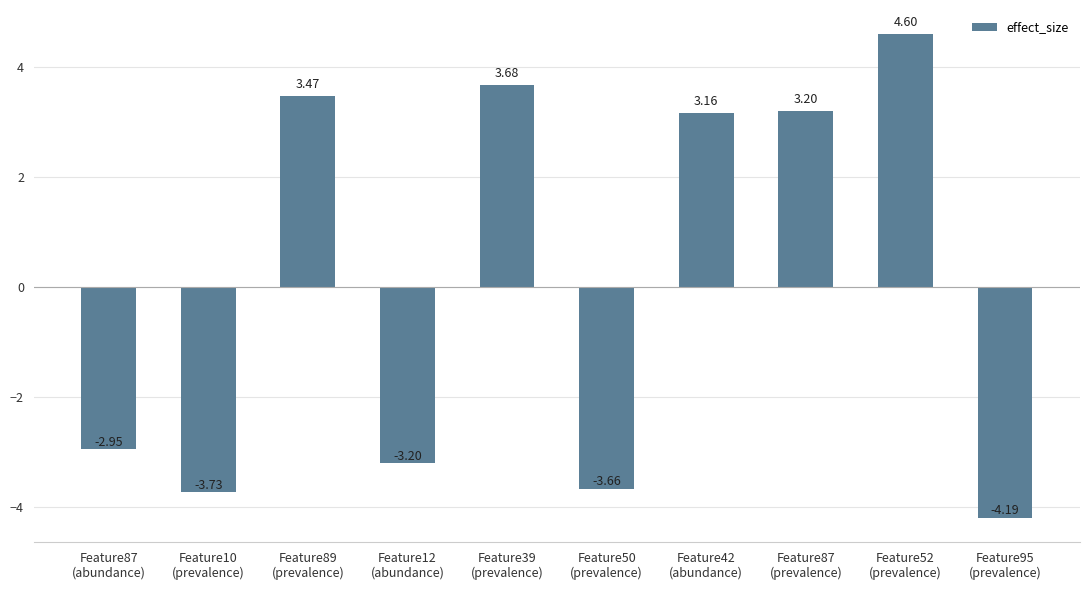

What is the label of the 2nd bar from the left?

Feature10
(prevalence)